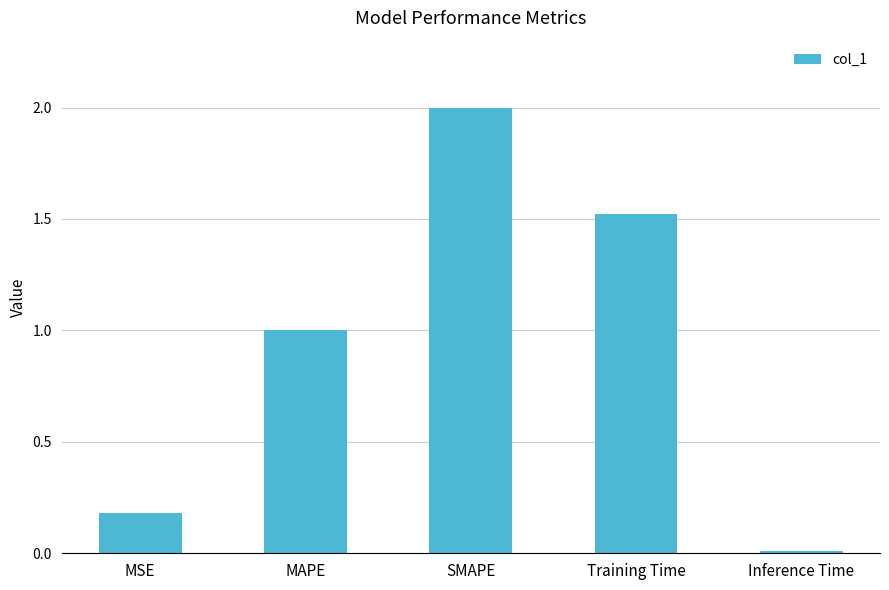

At which label is the value closest to 1?

MAPE